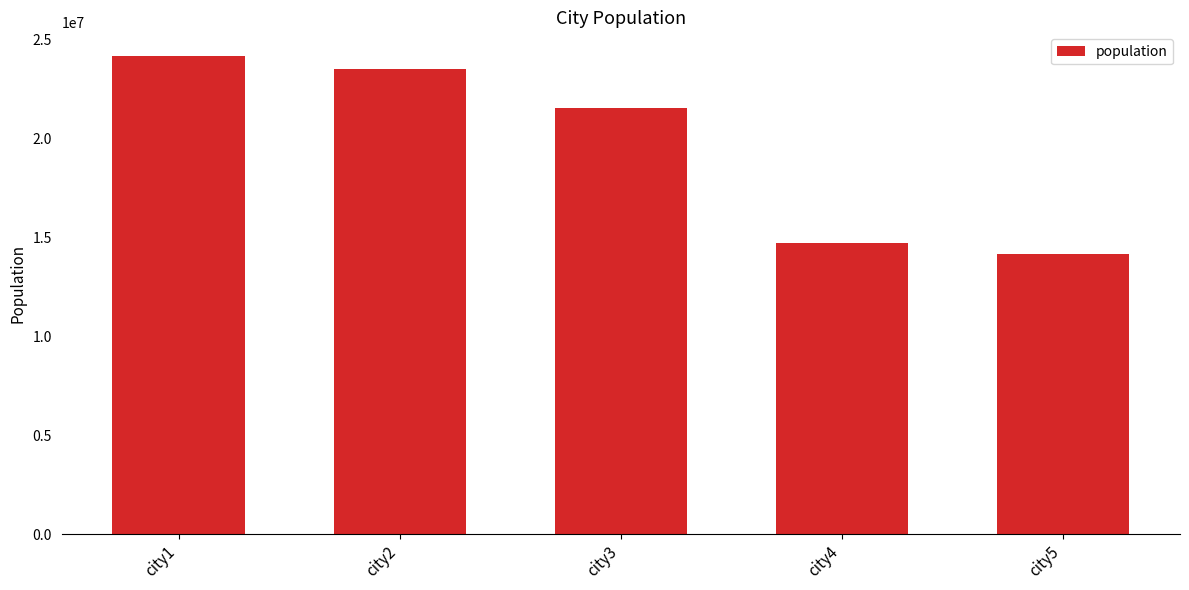

What is the change in value from city2 to city4?

-8777900